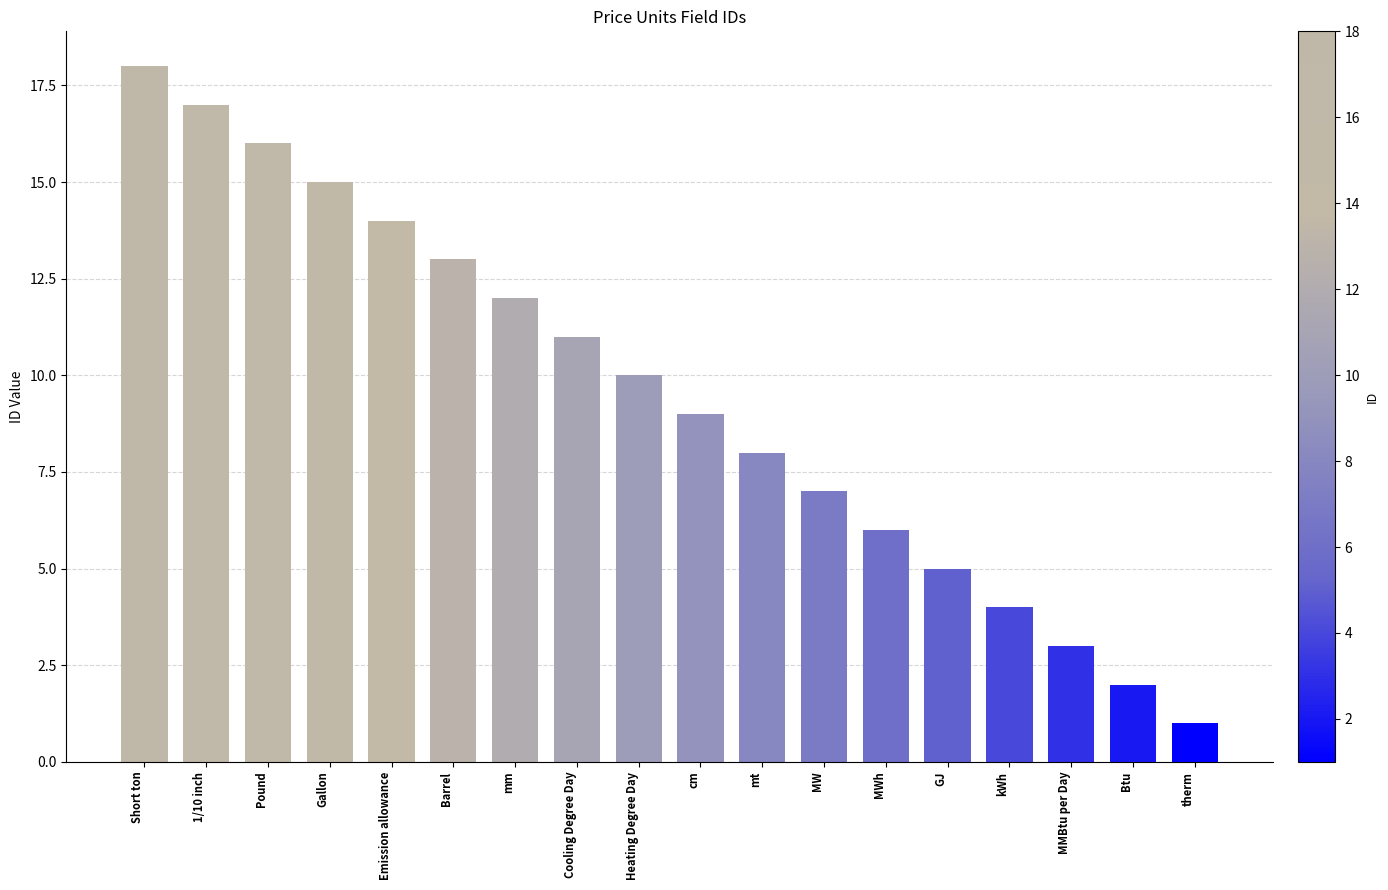

Is it true that the value at 1/10 inch is 17?

True